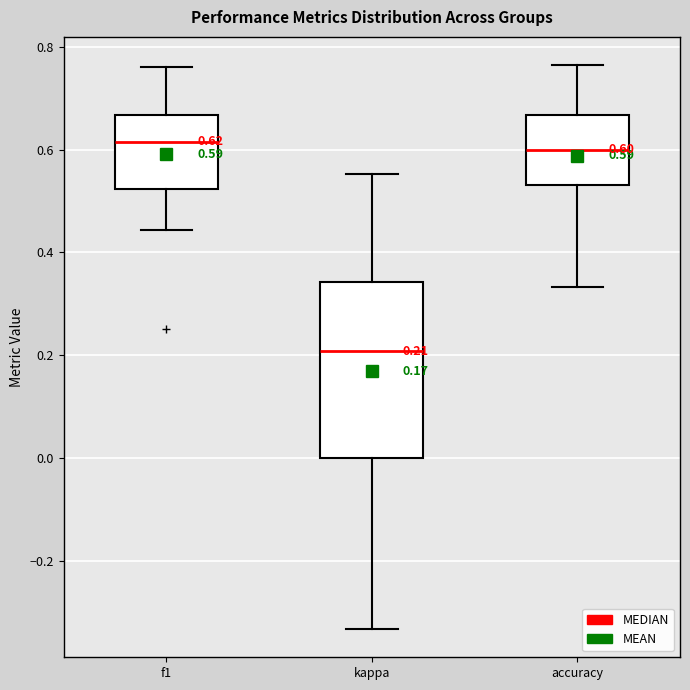

Comparing the boxes themselves (not the whiskers), which one is the tallest?

kappa